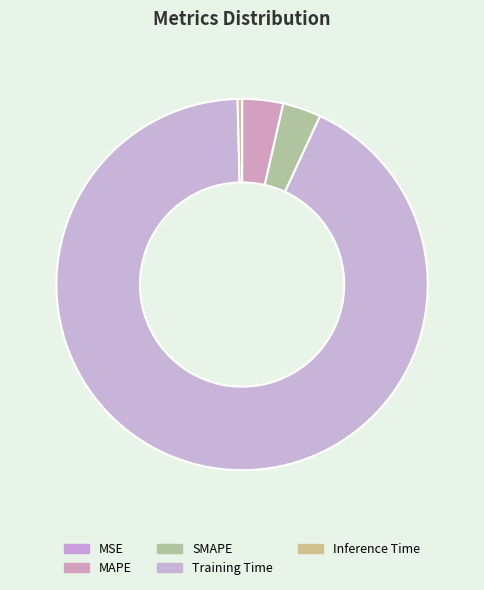

Which category accounts for the majority?

Training Time